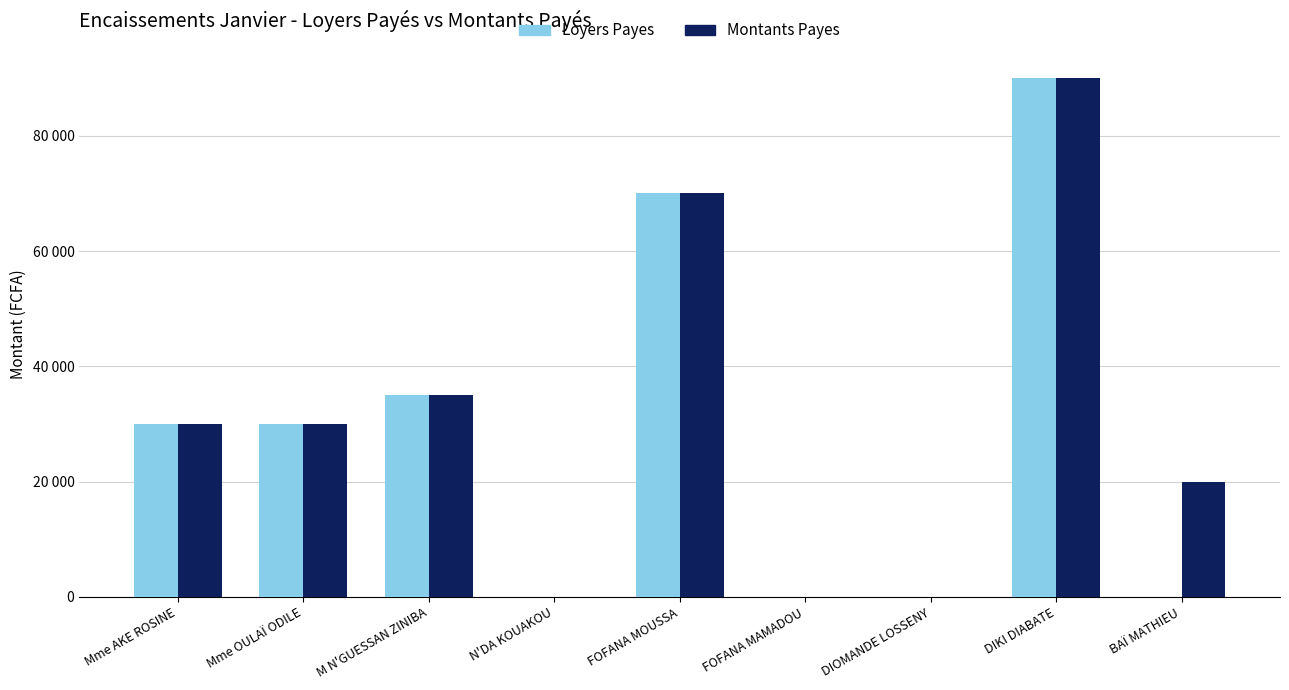

What are all the series names shown in the legend?

Loyers Payes, Montants Payes